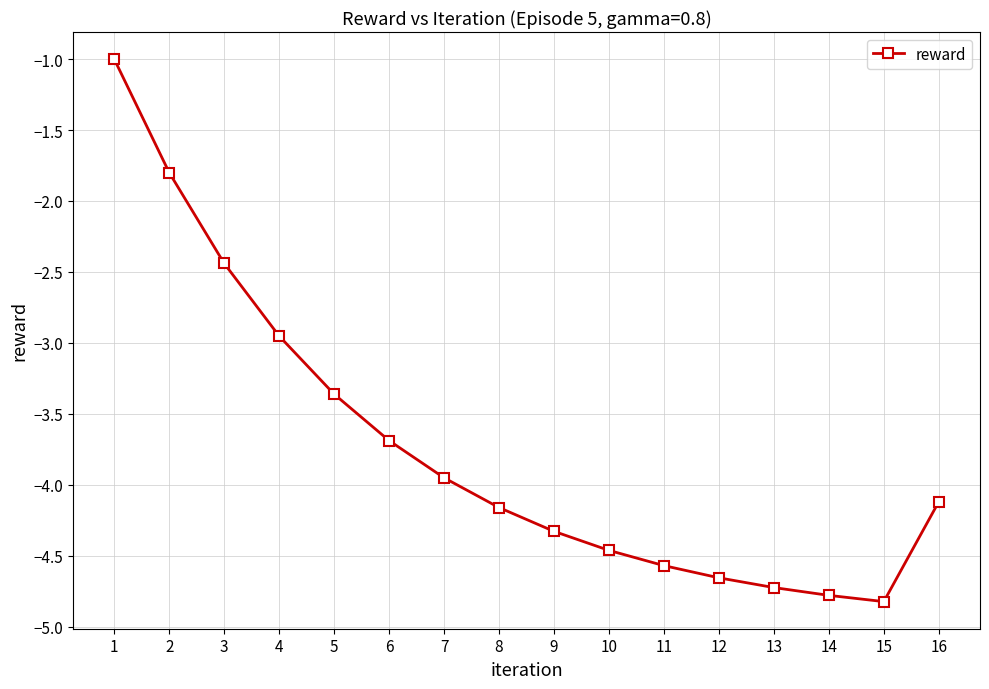

How many values exceed -4?

7